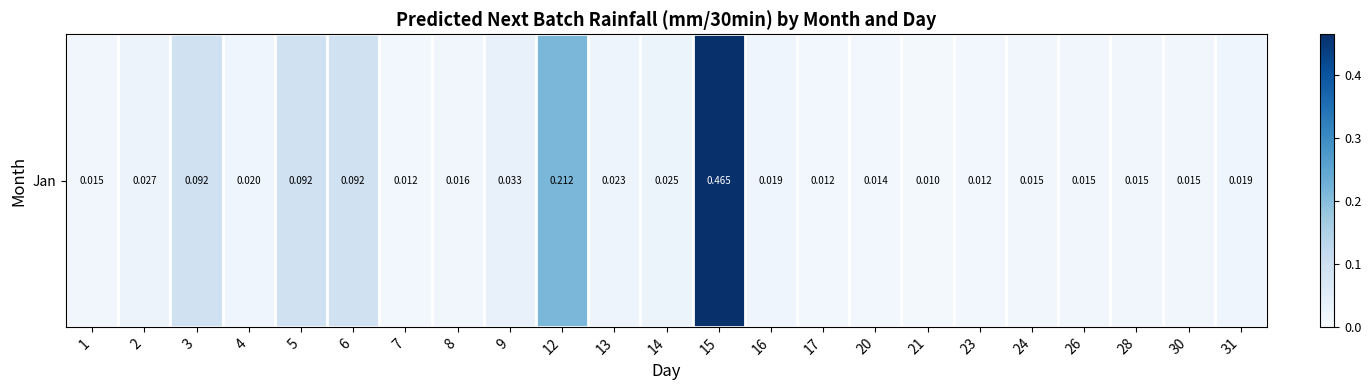

At which category does the chart reach its peak across all series?

15